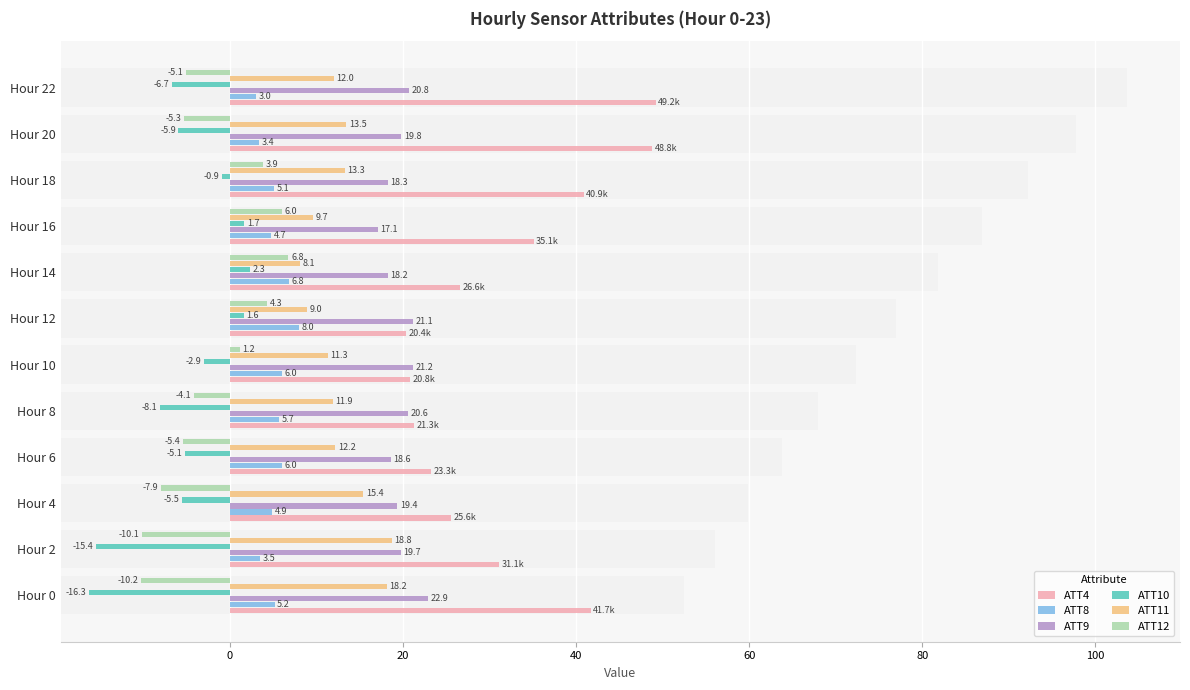

Reading right to left, transcribe all the data shown in this chart.

ATT4: 49.2	48.8	40.9	35.1	26.6	20.4	20.8	21.3	23.3	25.6	31.1	41.7
ATT8: 3.0	3.4	5.1	4.7	6.8	8.0	6.0	5.7	6.0	4.9	3.5	5.2
ATT9: 20.8	19.8	18.3	17.1	18.2	21.1	21.2	20.6	18.6	19.4	19.7	22.9
ATT10: -6.7	-5.9	-0.9	1.7	2.3	1.6	-2.9	-8.1	-5.1	-5.5	-15.4	-16.3
ATT11: 12.0	13.5	13.3	9.7	8.1	9.0	11.3	11.9	12.2	15.4	18.8	18.2
ATT12: -5.1	-5.3	3.9	6.0	6.8	4.3	1.2	-4.1	-5.4	-7.9	-10.1	-10.2